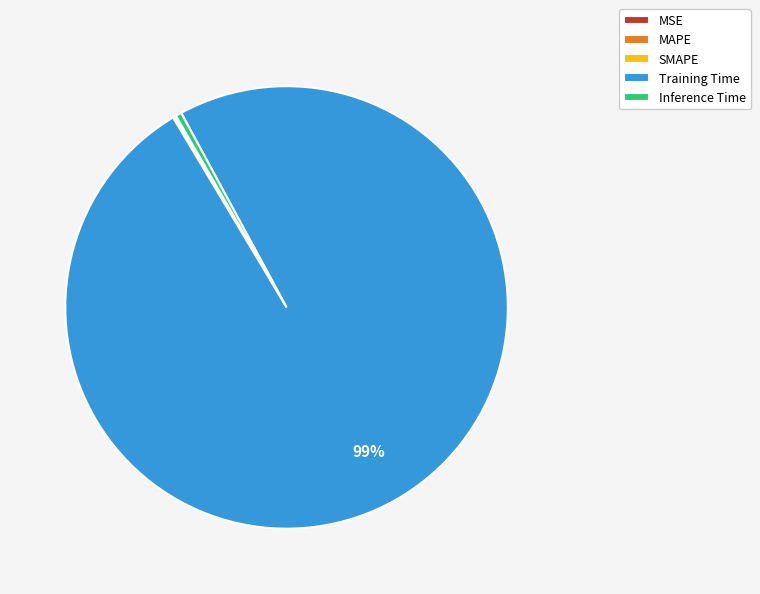

To the nearest percent, what is the average slice percentage?

20%